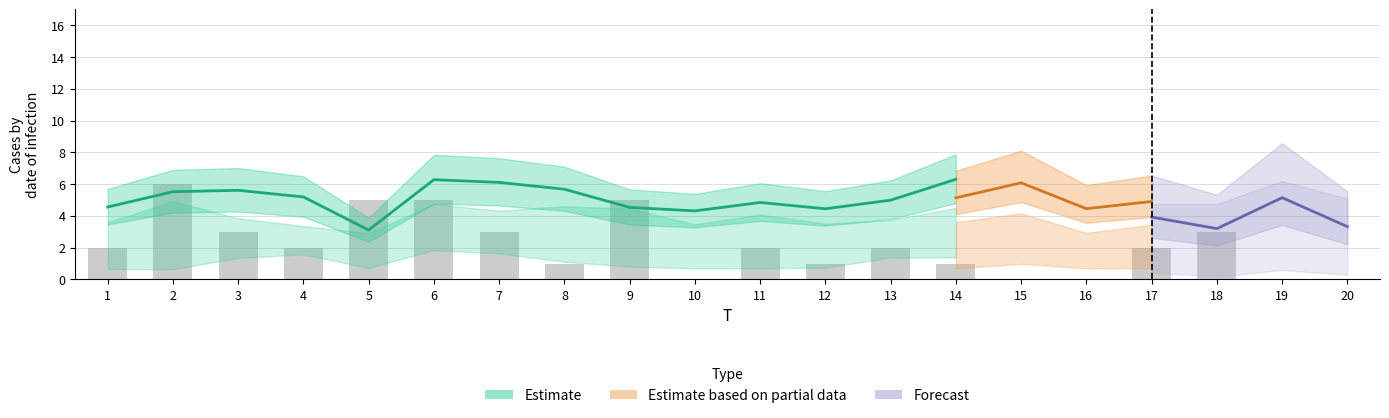

What is the average value?

2